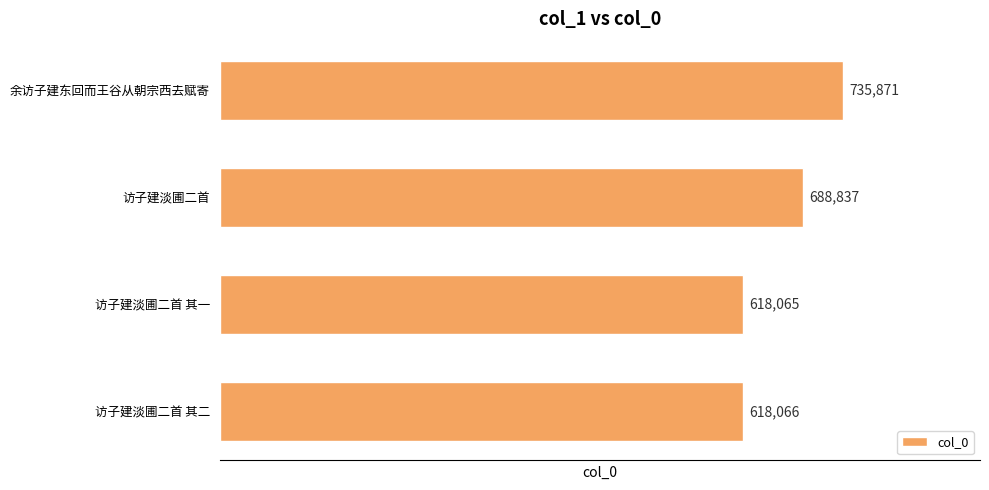

Is it true that the value at 访子建淡圃二首 其一 is 618065?

True